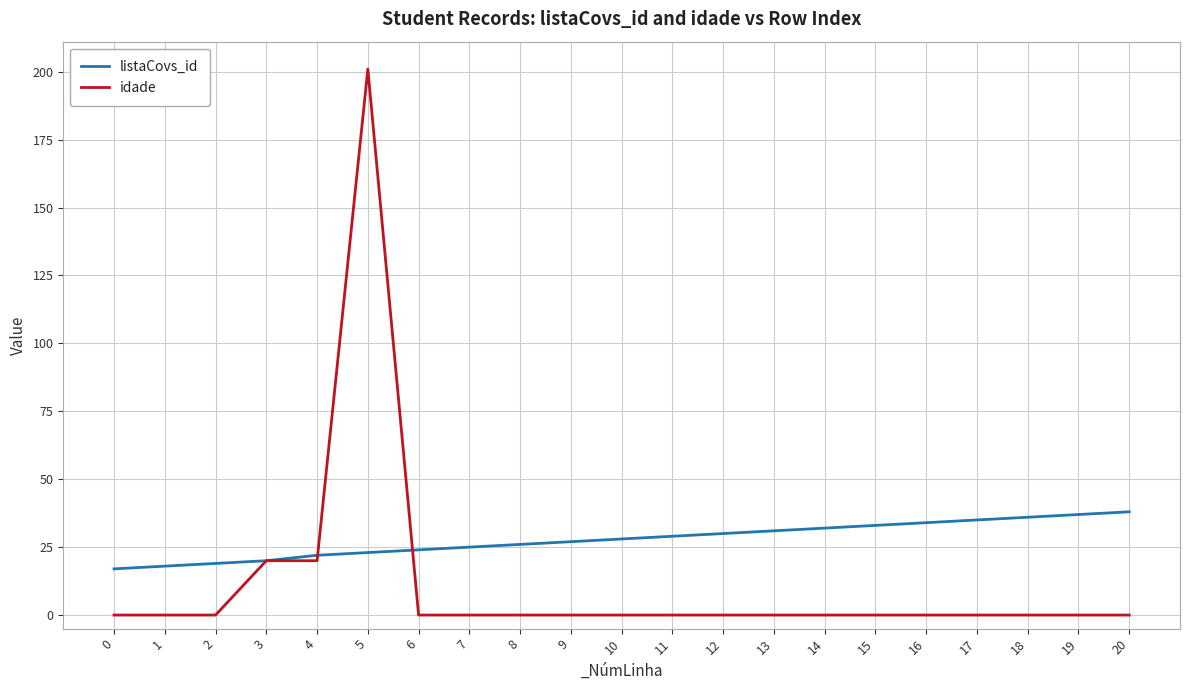

True or false: idade has a value of 0 at 18.

True